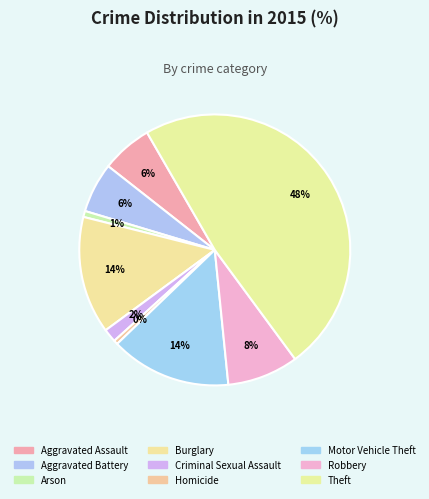

How many segments does this pie chart have?

9